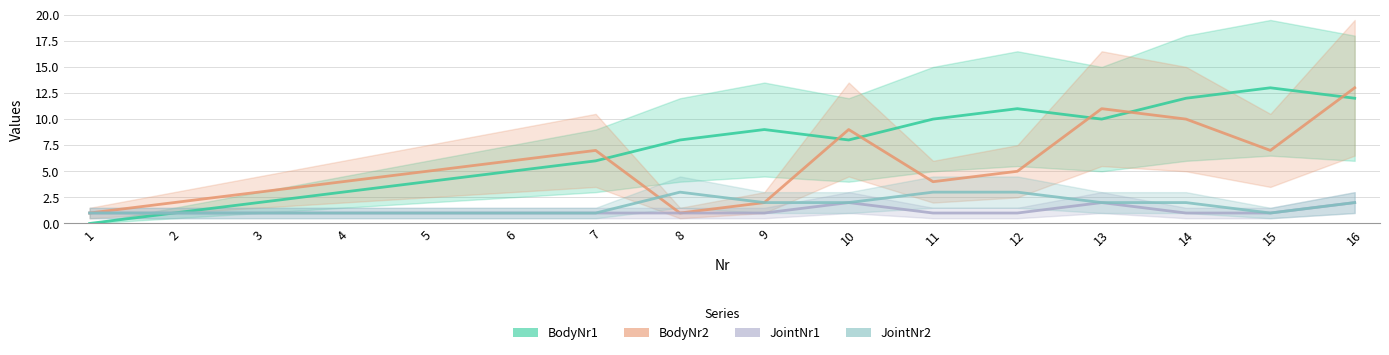

How many lines are shown in the chart?

4